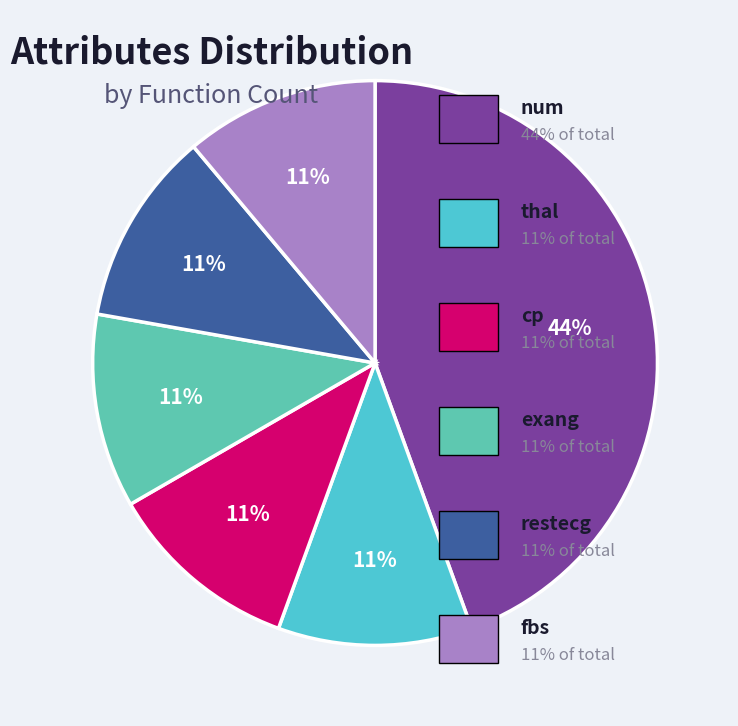

How many slices are in this pie chart?

6